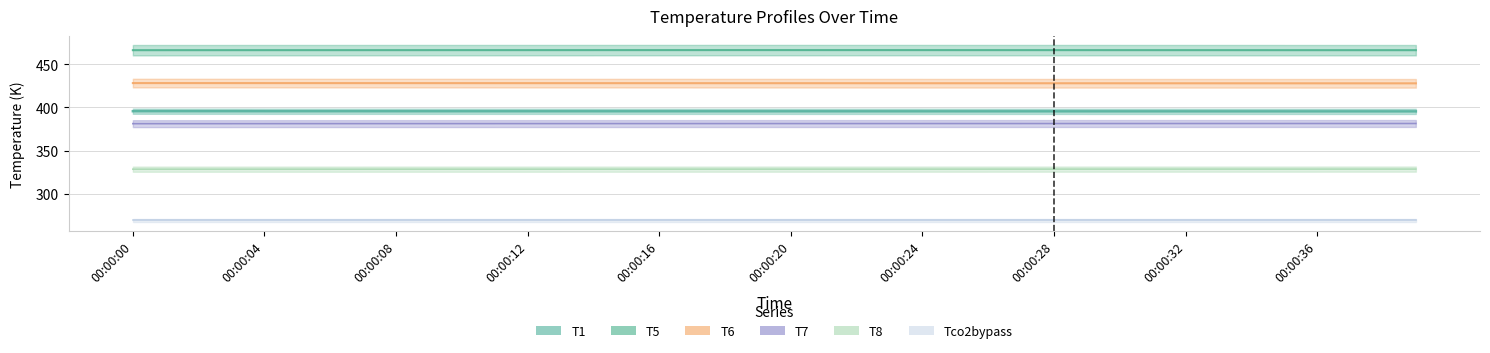

True or false: T1 and T8 cross at least once.

False